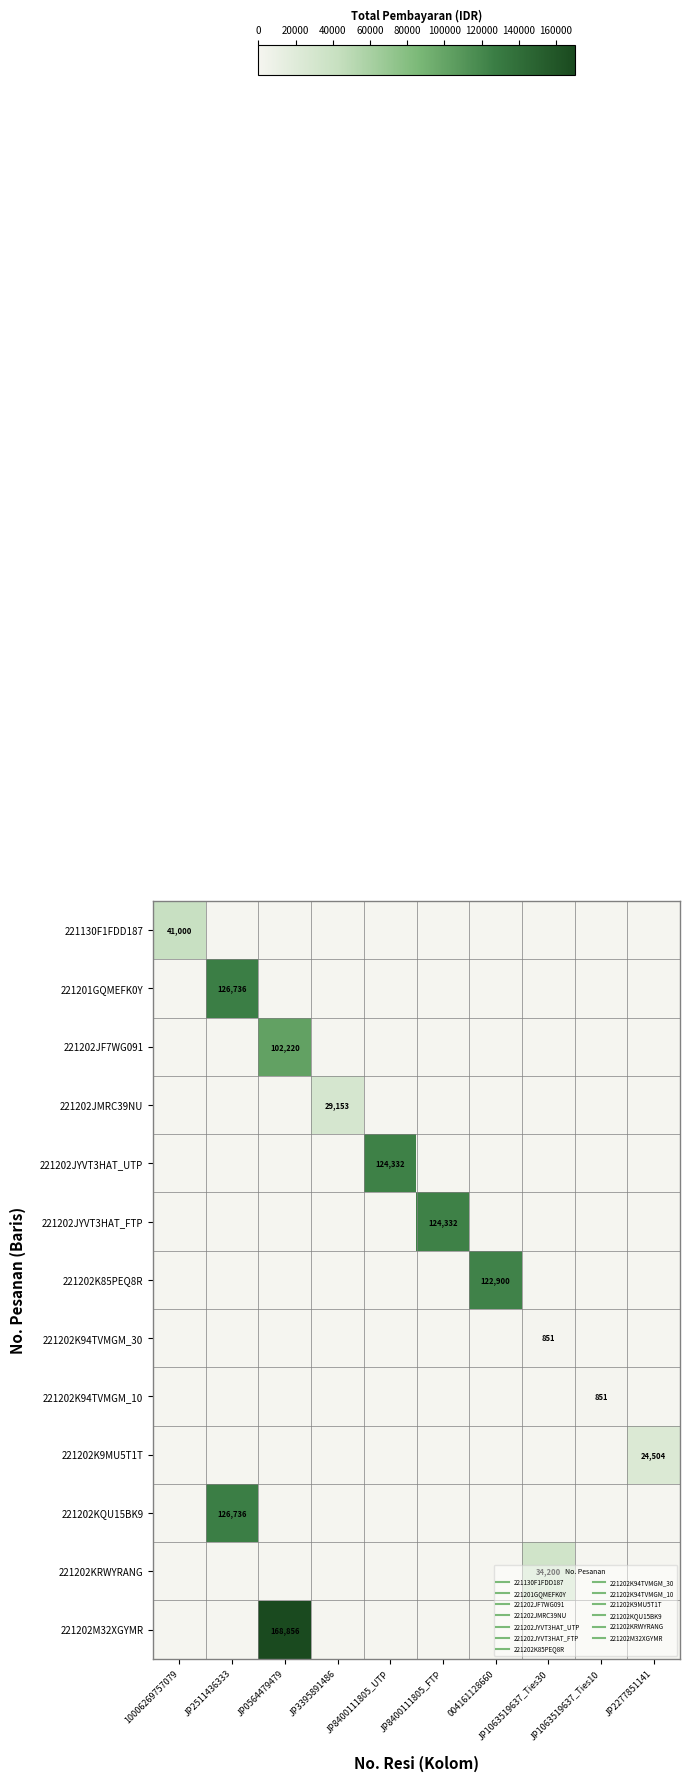

How many data points does each series have?

10